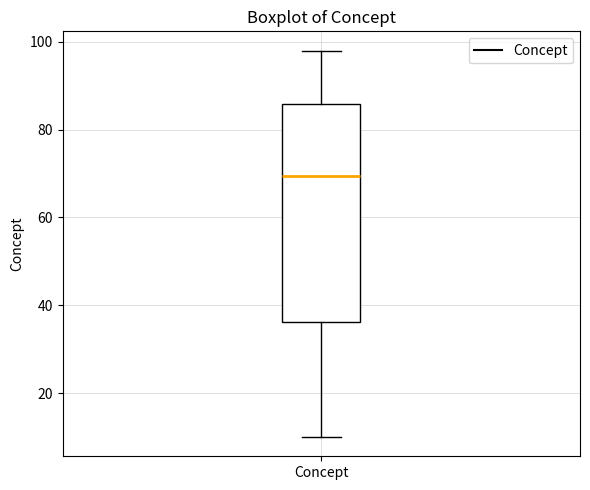

Where is the lower edge of the box for Concept on the y-axis? The values are not printed on the chart, so give them approximately, as read against the axis.

36